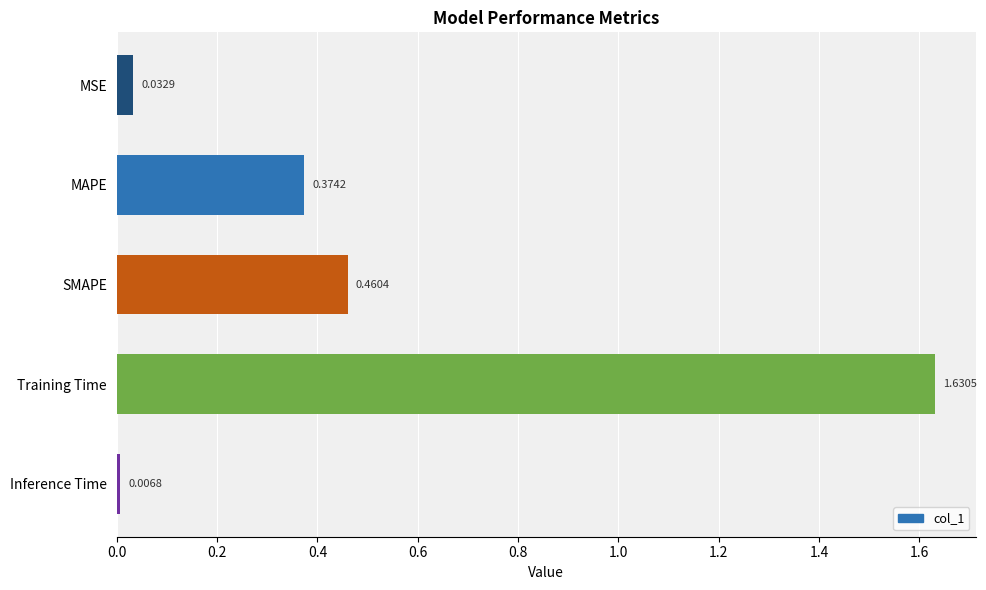

At which category does the chart reach its peak across all series?

Training Time